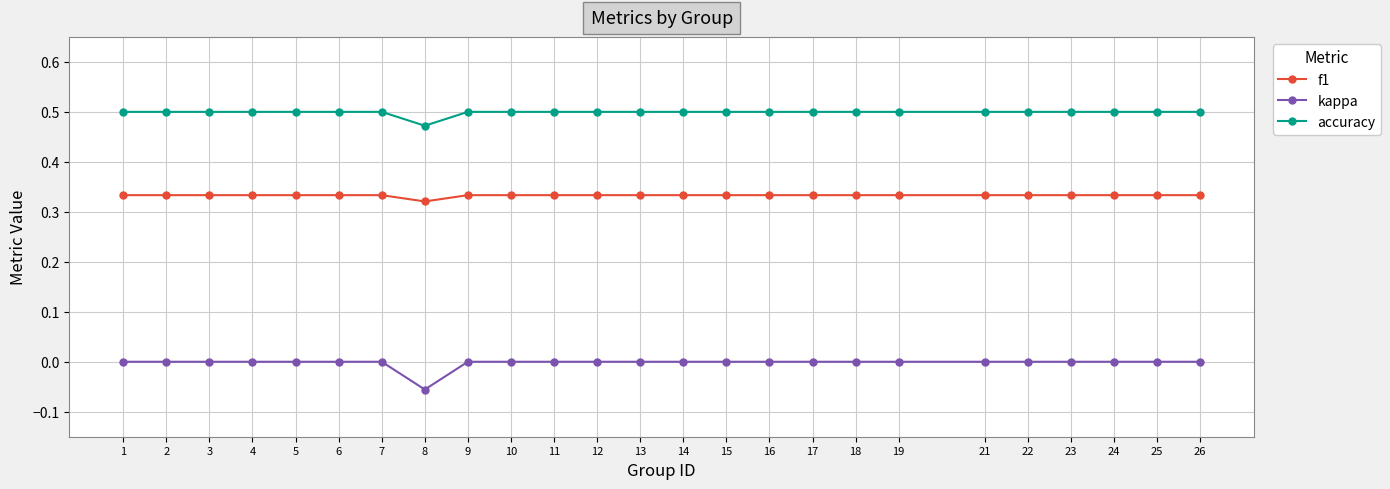

Which category has the lowest value in the kappa series?

8